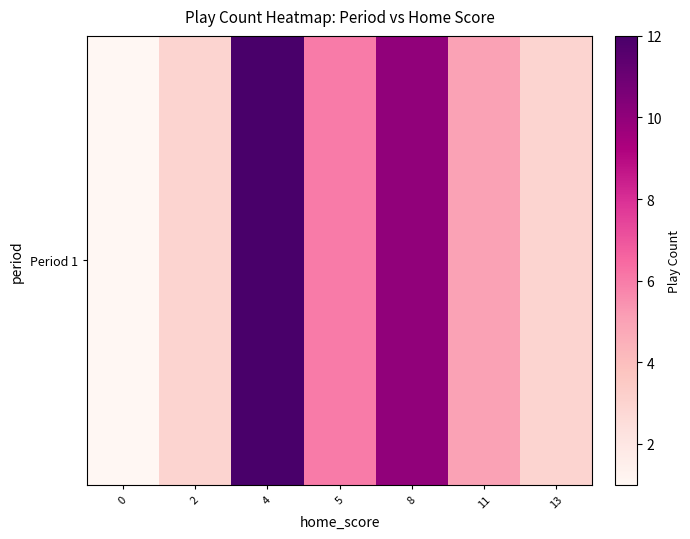

Count the number of data series in this chart.

1